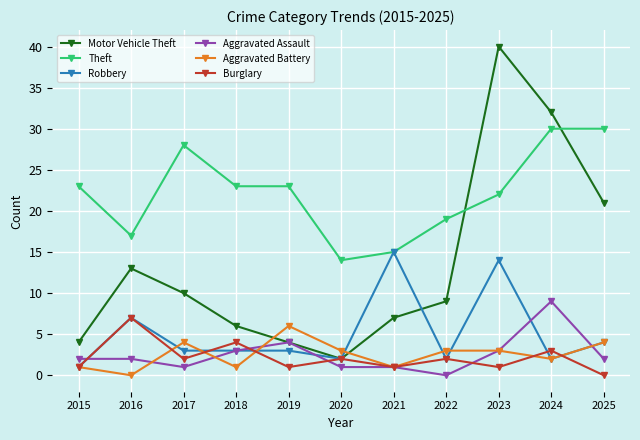

Rank the series by their maximum value, from lowest to highest.

Aggravated Battery, Burglary, Aggravated Assault, Robbery, Theft, Motor Vehicle Theft